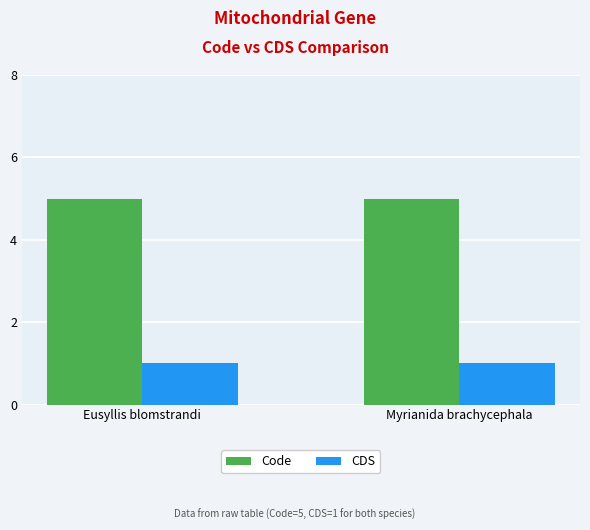

What is the total value across all series at Eusyllis blomstrandi?

6